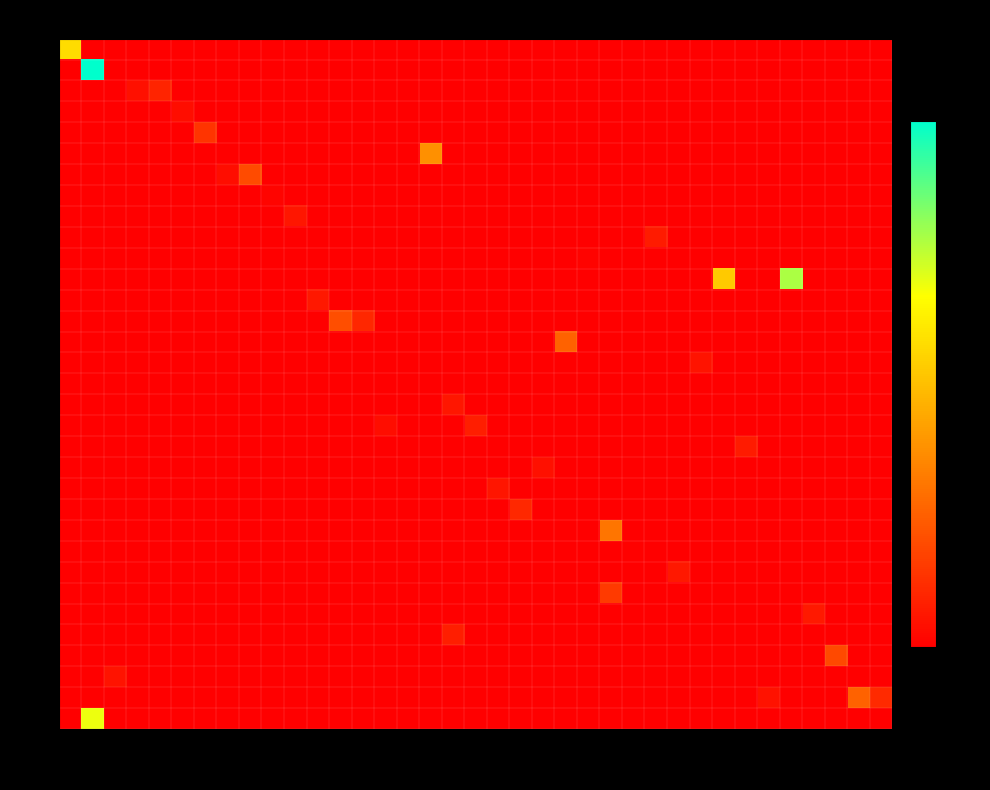

What is the total value across all series at 82?

0.1